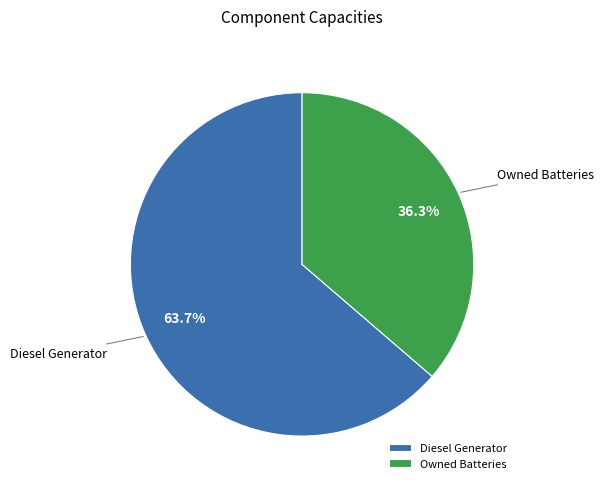

How much of the chart is everything except Owned Batteries?

63.7%